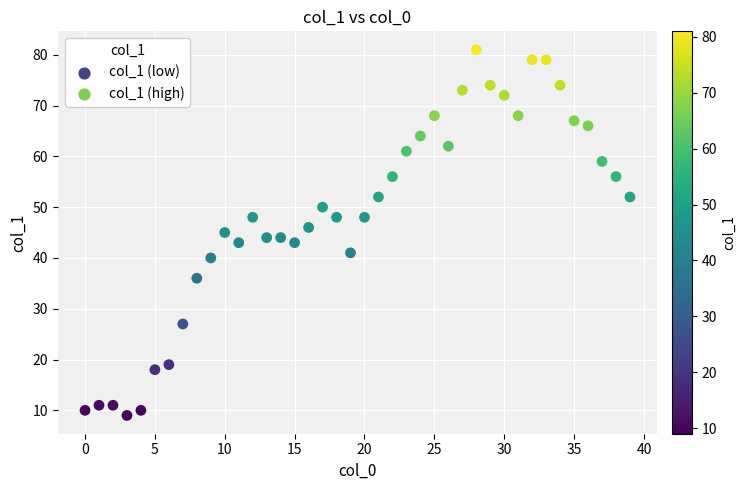

What is the range of X values (max minus min)?

39